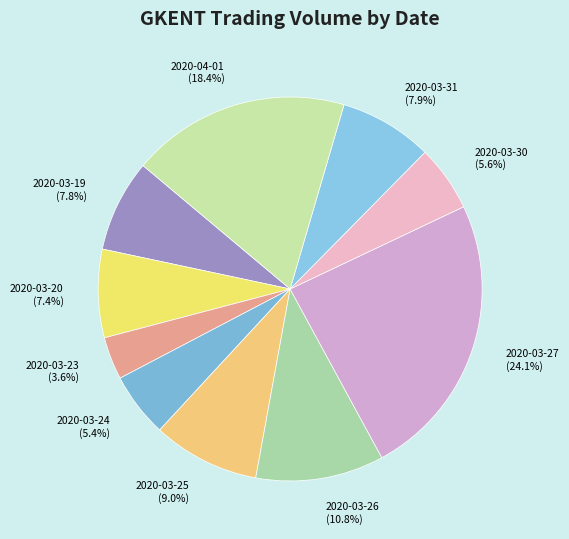

Is it true that 2020-03-31 is 3% of the pie?

False